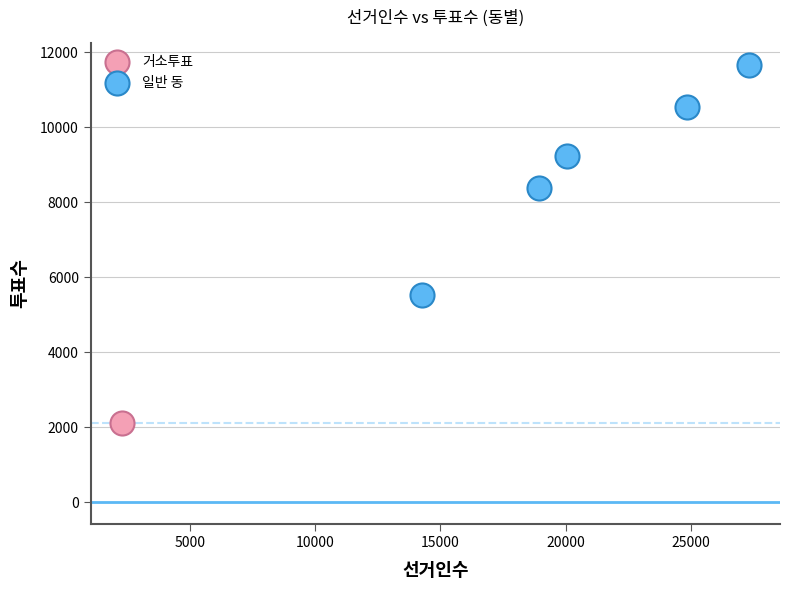

What are all the series names shown in the legend?

거소투표, 일반 동